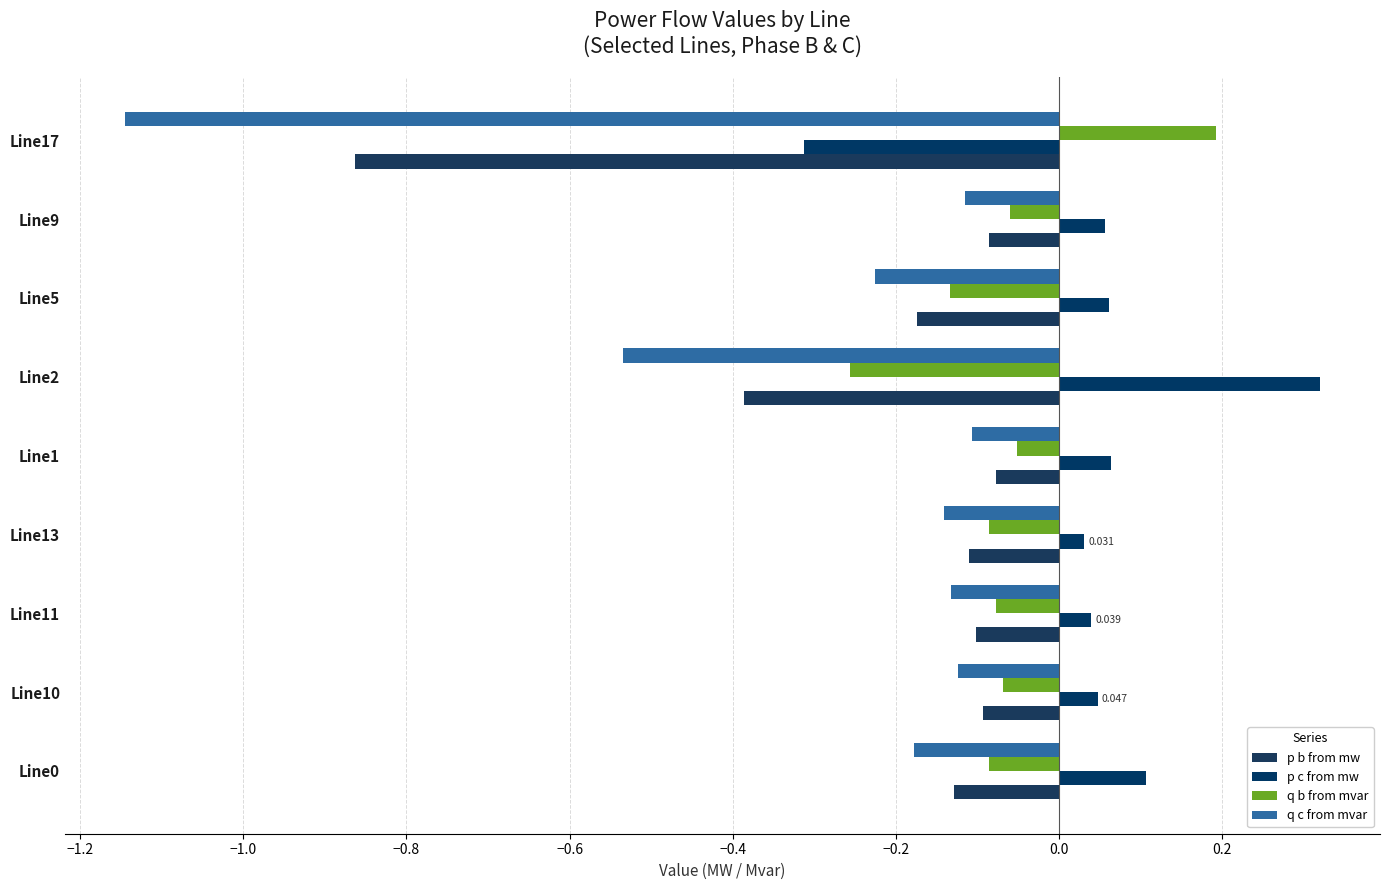

What is the sum of all p c from mw values?

0.4